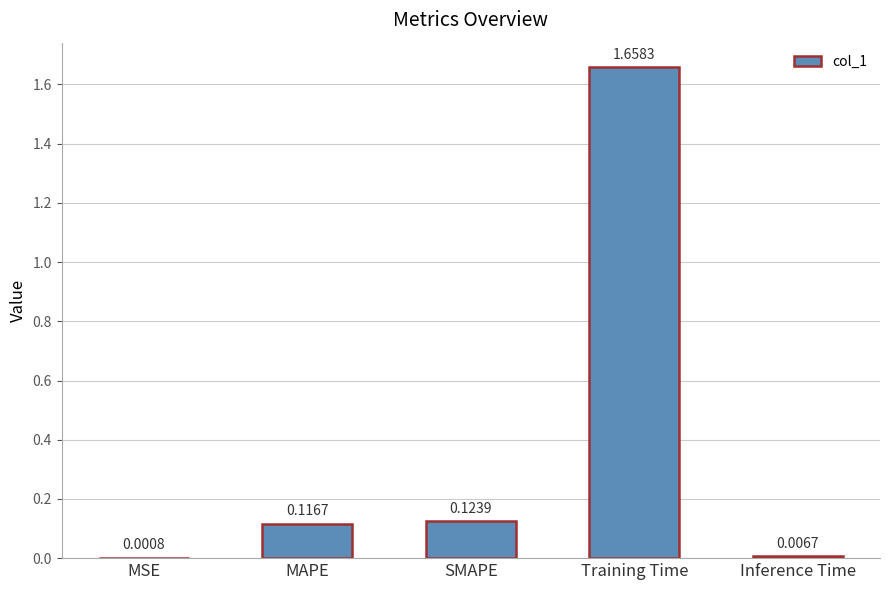

What is the change in value from SMAPE to Inference Time?

-0.1